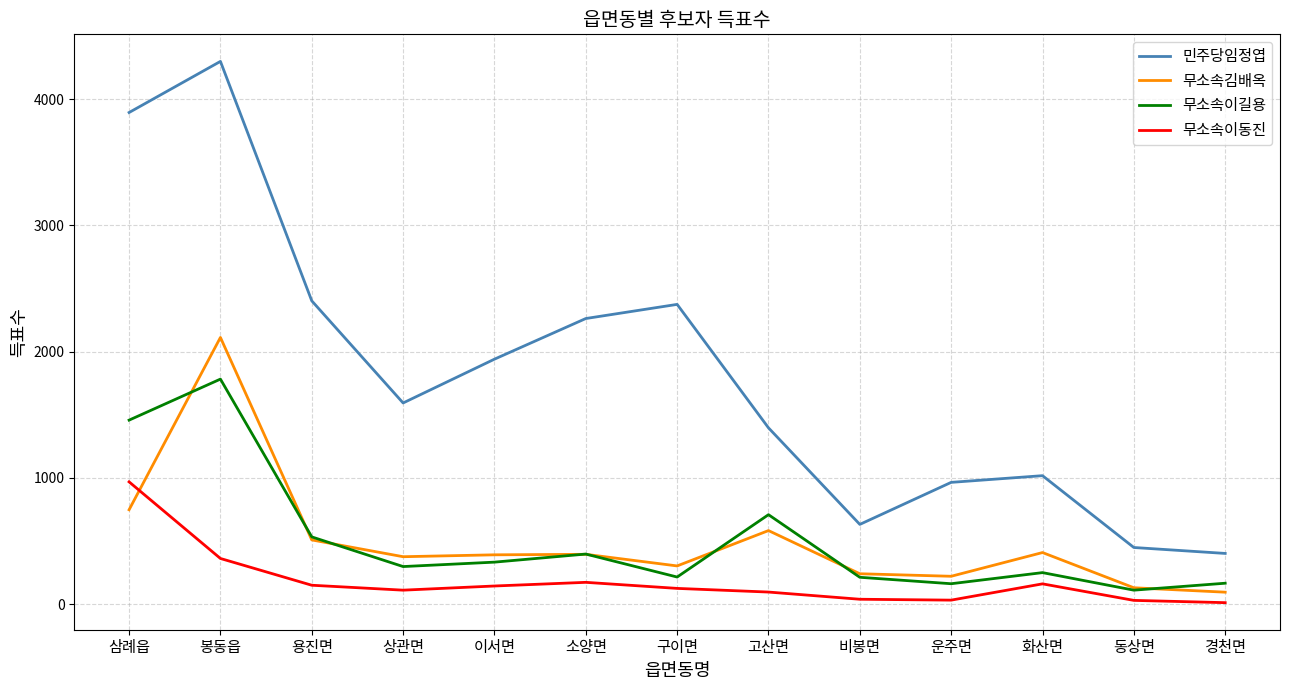

At which category does the chart reach its peak across all series?

봉동읍